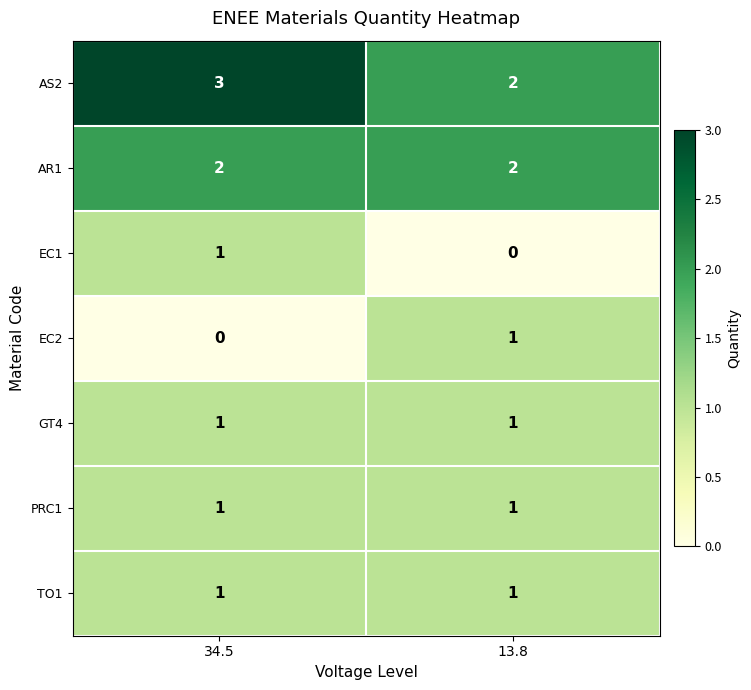

Reading left to right, extract all data points from this chart.

AS2: 3	2
AR1: 2	2
EC1: 1	0
EC2: 0	1
GT4: 1	1
PRC1: 1	1
TO1: 1	1